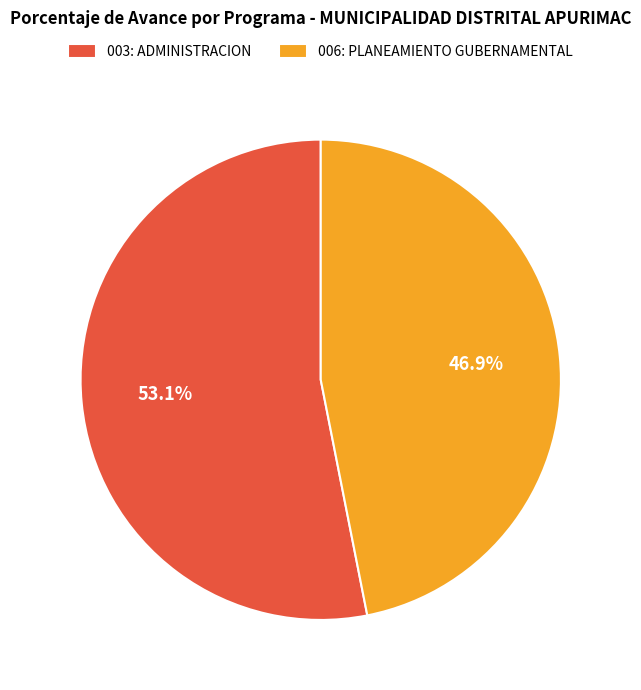

Rank the categories by value from lowest to highest.

006: PLANEAMIENTO GUBERNAMENTAL, 003: ADMINISTRACION